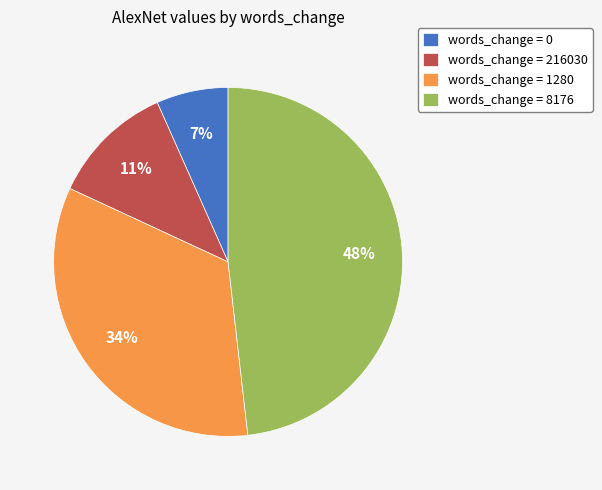

Rank the categories by value from highest to lowest.

words_change = 8176, words_change = 1280, words_change = 216030, words_change = 0